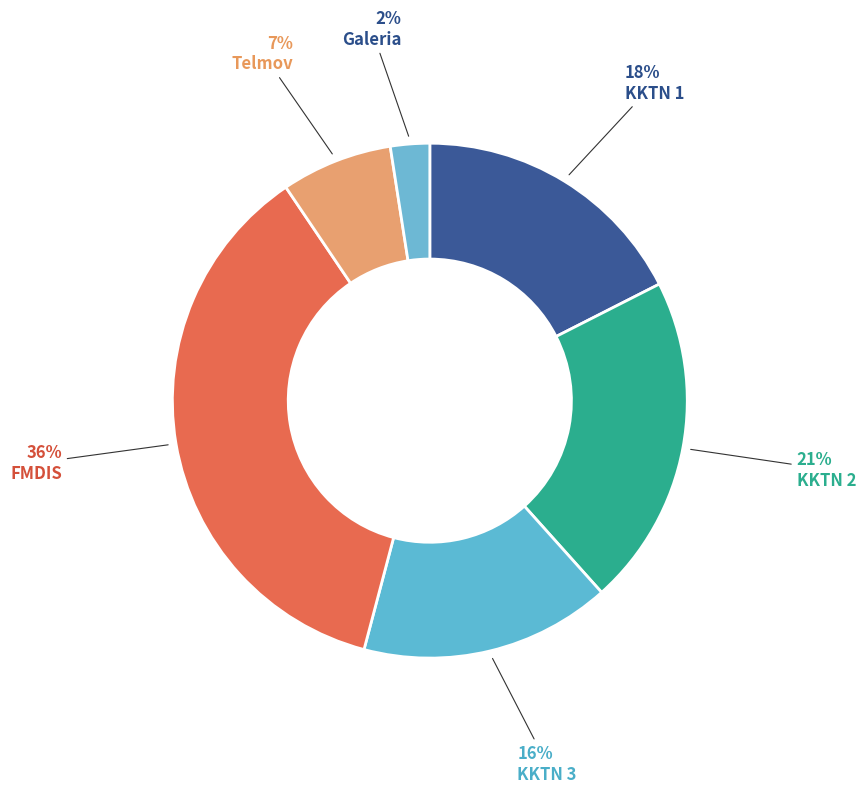

To the nearest percent, what percentage of the pie is KKTN 2?

21%